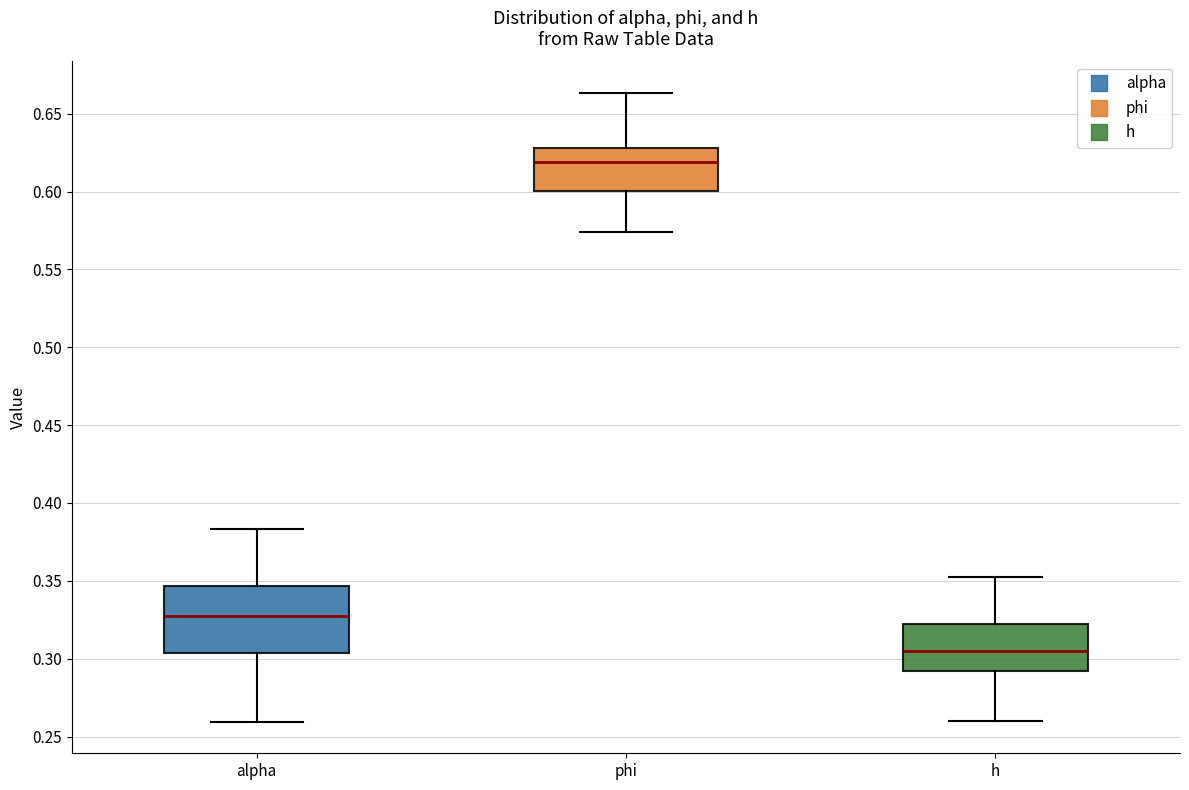

Reading left to right, read every box against the y-axis: the position of its median line, the range the box covers, and the ends of its whiskers. The values are not printed on the chart, so give them approximately, as read against the axis.

alpha: median 0.330, box 0.305 to 0.345, whiskers 0.260 to 0.385
phi: median 0.620, box 0.600 to 0.630, whiskers 0.575 to 0.665
h: median 0.305, box 0.290 to 0.320, whiskers 0.260 to 0.350